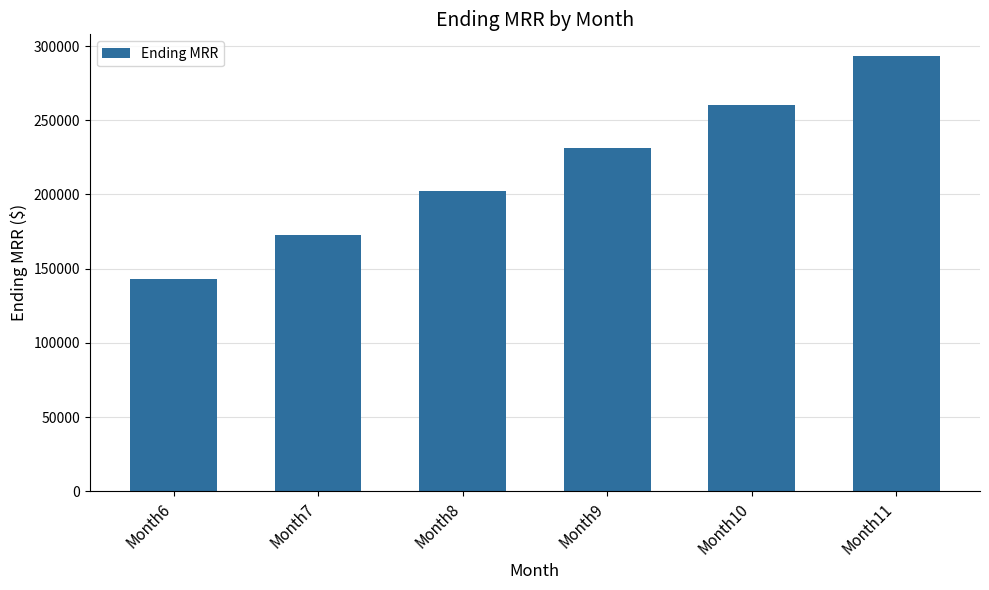

Reading left to right, transcribe all the data shown in this chart.

143160	172860	202135	231420	260345	293245